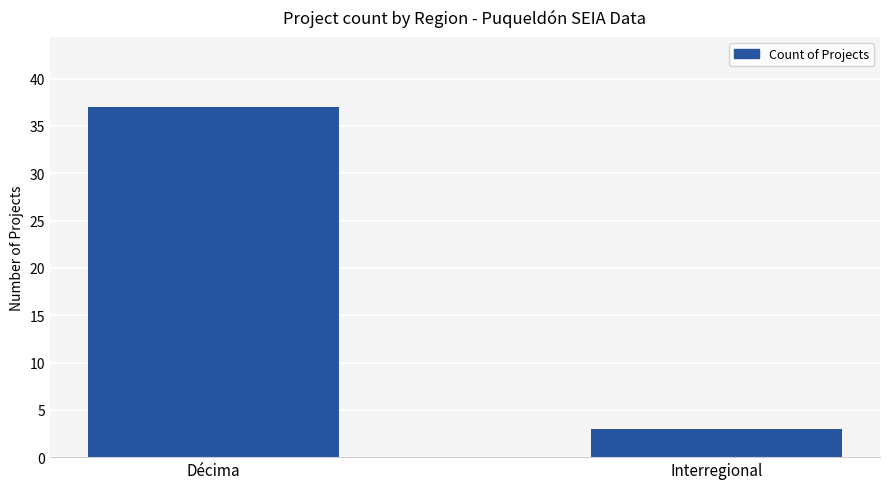

Which category has the lowest value across all series?

Interregional